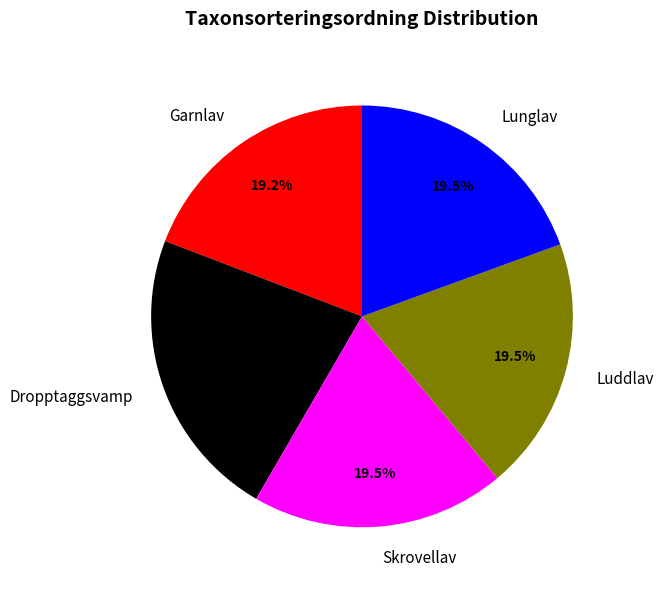

True or false: Luddlav accounts for 10% of the total.

False